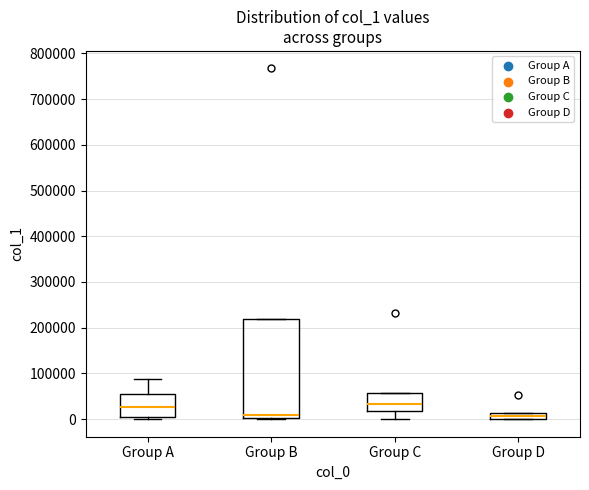

Where is the lower edge of the box for Group C on the y-axis? The values are not printed on the chart, so give them approximately, as read against the axis.

20000